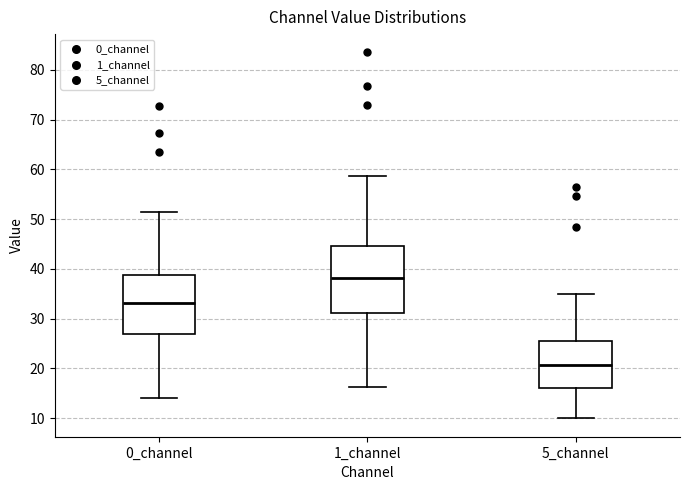

Which box has the highest median line?

1_channel